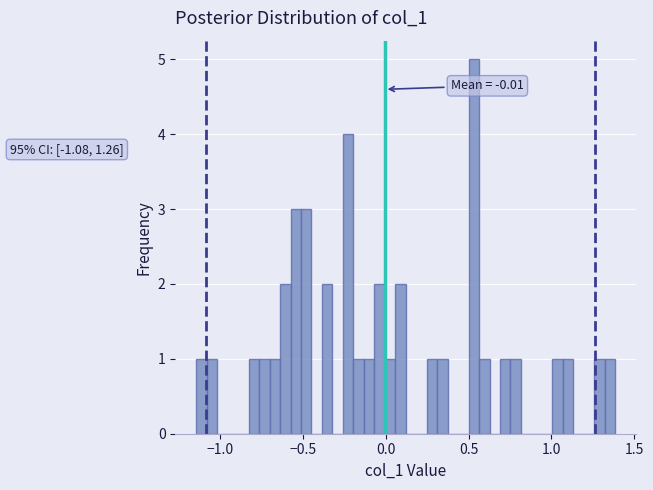

Around what value on the x-axis is the tallest bar? Give the approximate position of its centre, as read against the axis.

0.55